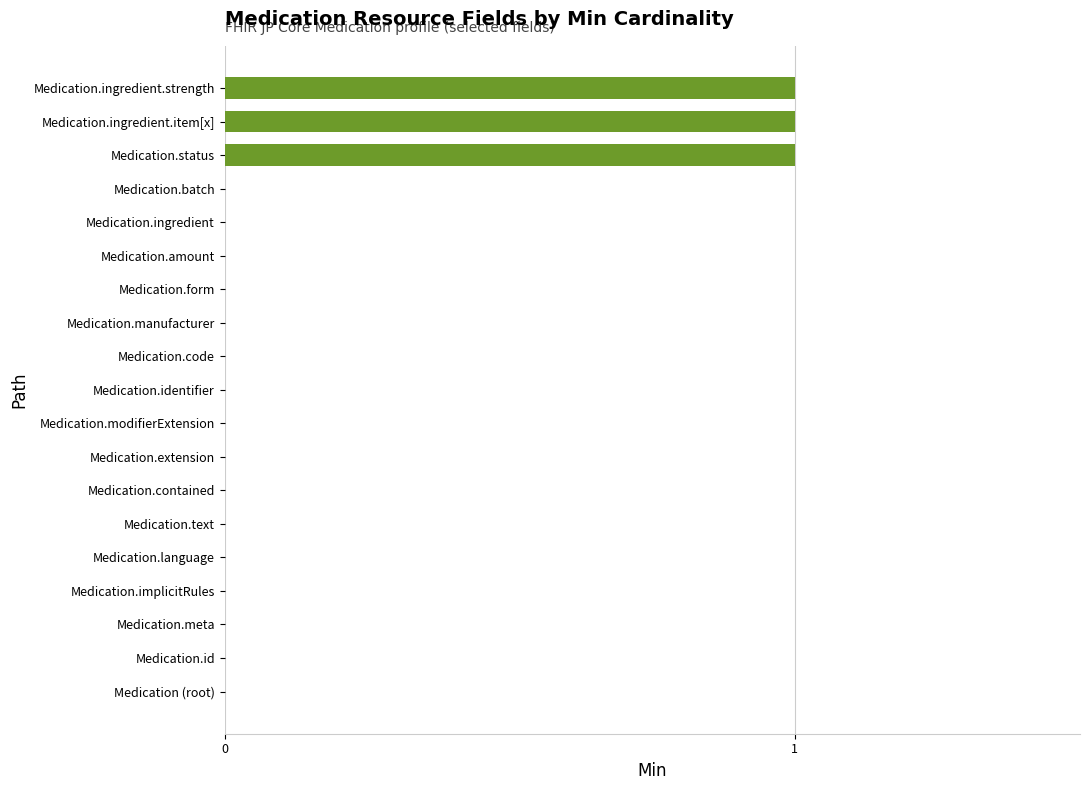

Reading bottom to top, transcribe all the data shown in this chart.

Medication (root)=0	Medication.id=0	Medication.meta=0	Medication.implicitRules=0	Medication.language=0	Medication.text=0	Medication.contained=0	Medication.extension=0	Medication.modifierExtension=0	Medication.identifier=0	Medication.code=0	Medication.manufacturer=0	Medication.form=0	Medication.amount=0	Medication.ingredient=0	Medication.batch=0	Medication.status=1	Medication.ingredient.item[x]=1	Medication.ingredient.strength=1